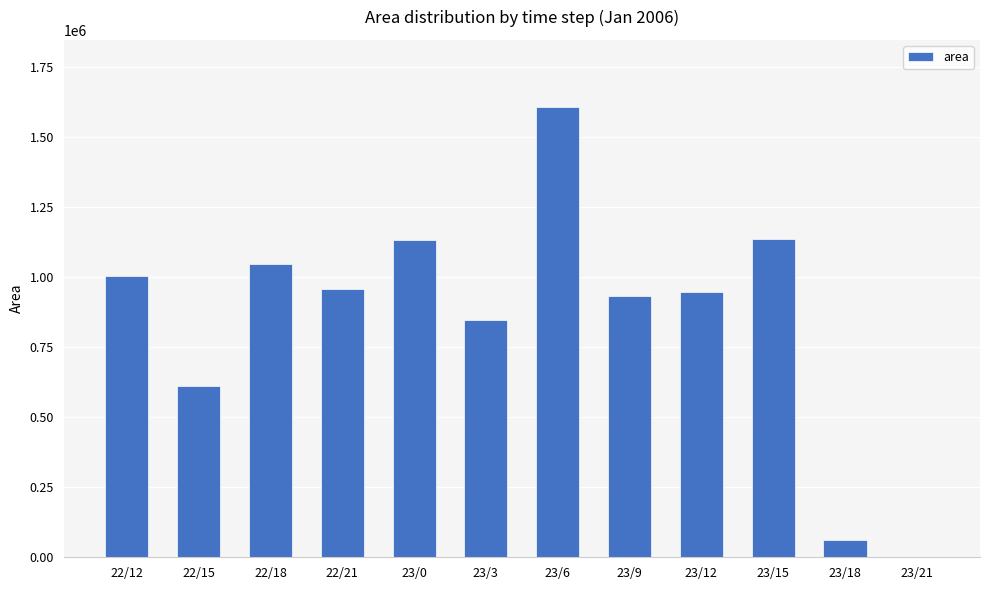

True or false: the data shows 1003750 at 22/12.

True